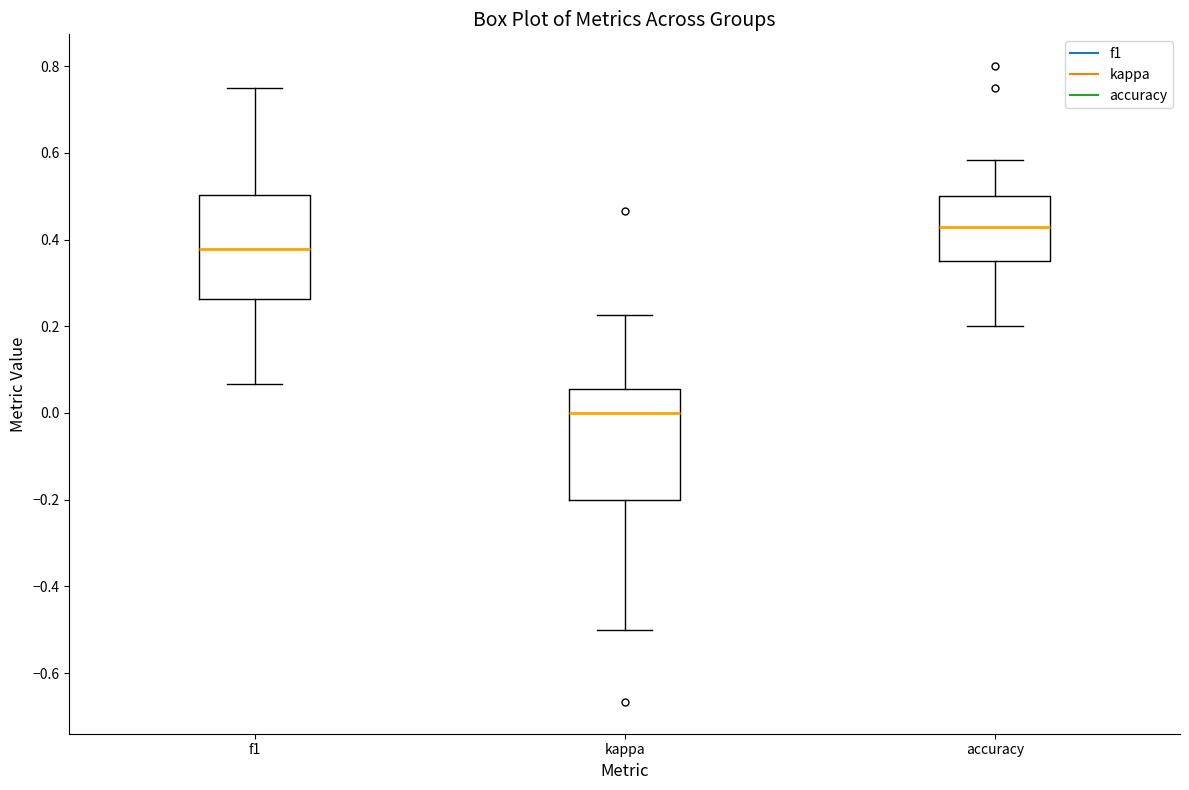

Which box's median line is the highest?

accuracy